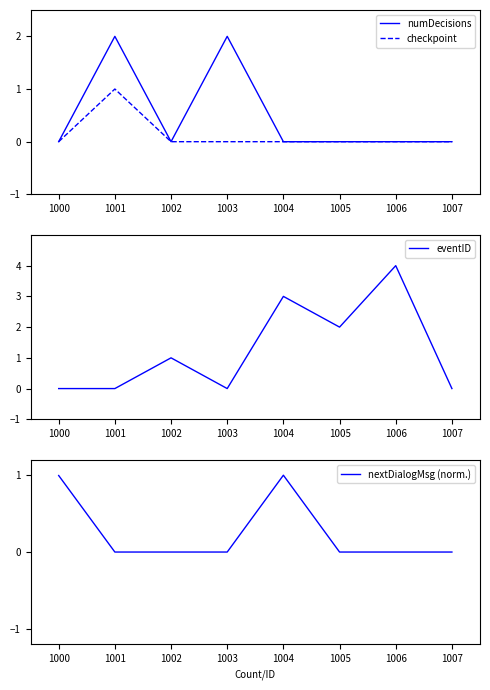

What is the greatest value displayed?

4.0